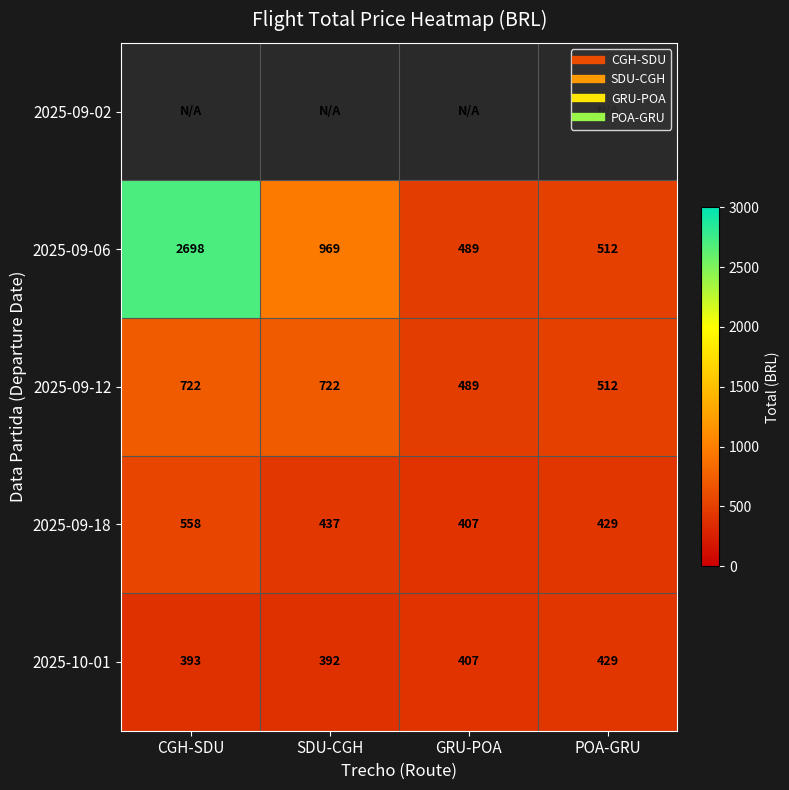

Which series has the largest range (max minus min)?

2025-09-06